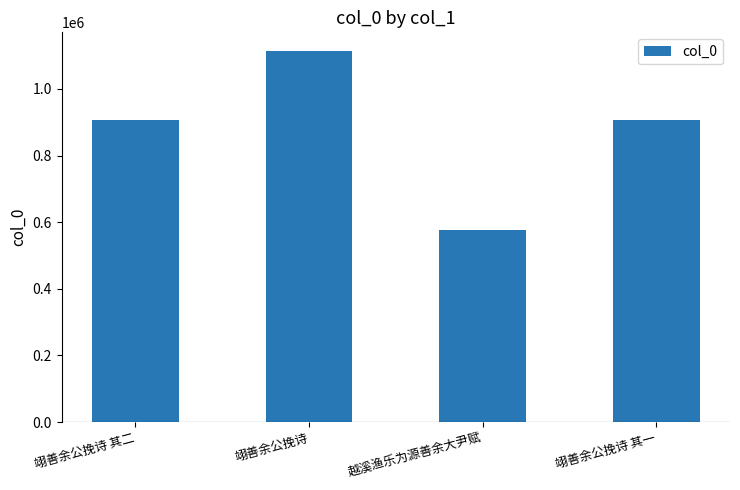

What is the change in value from 翊善余公挽诗 to 越溪渔乐为源善余大尹赋?

-536124